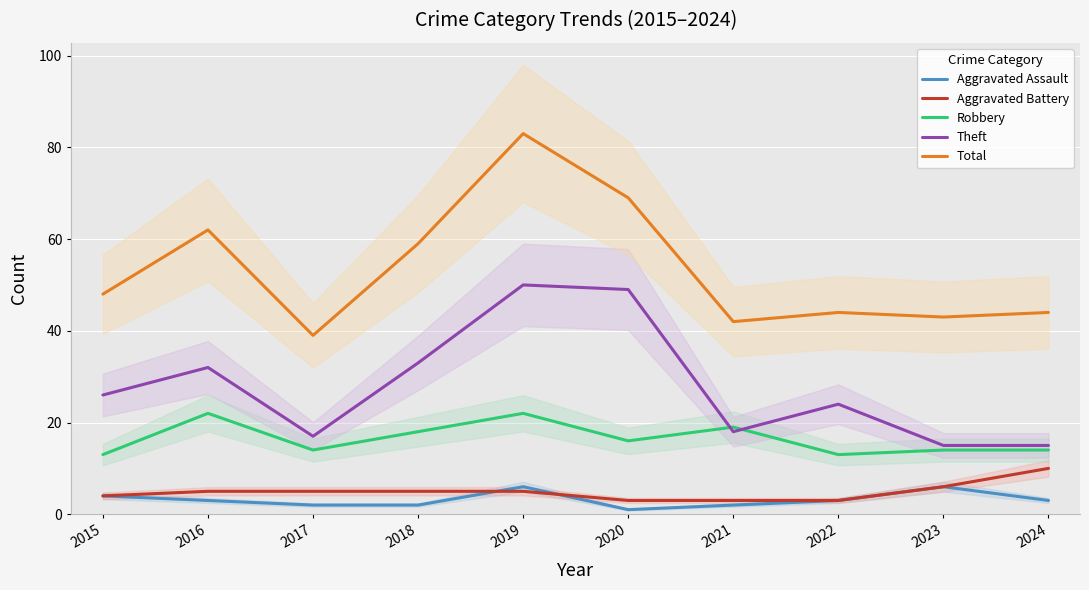

How many lines are shown in the chart?

5